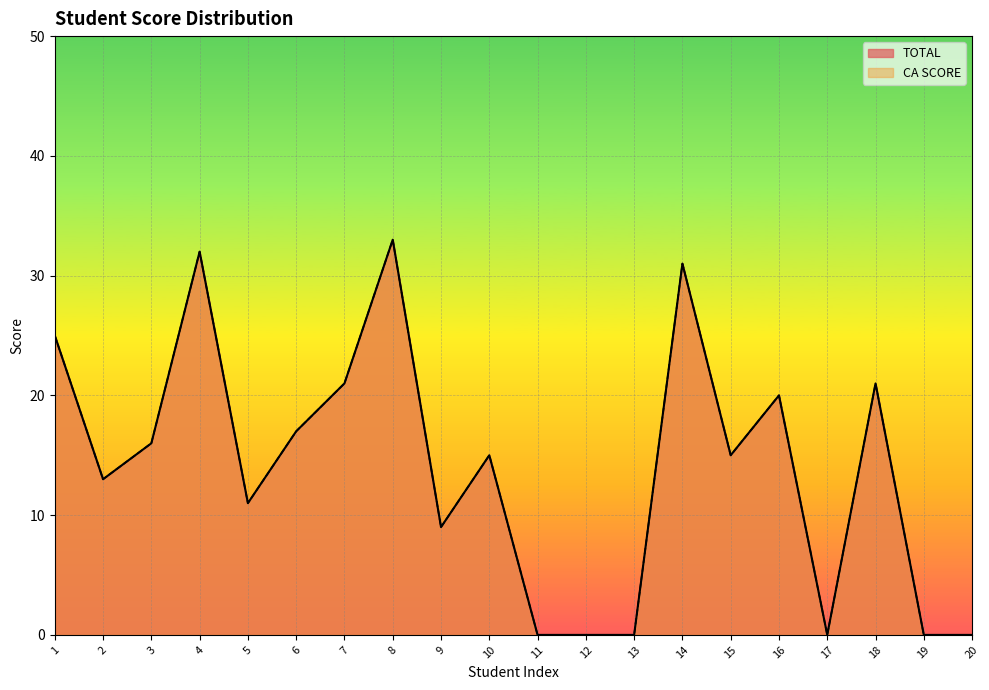

What is the value of the TOTAL point at the 16th from the left?

20